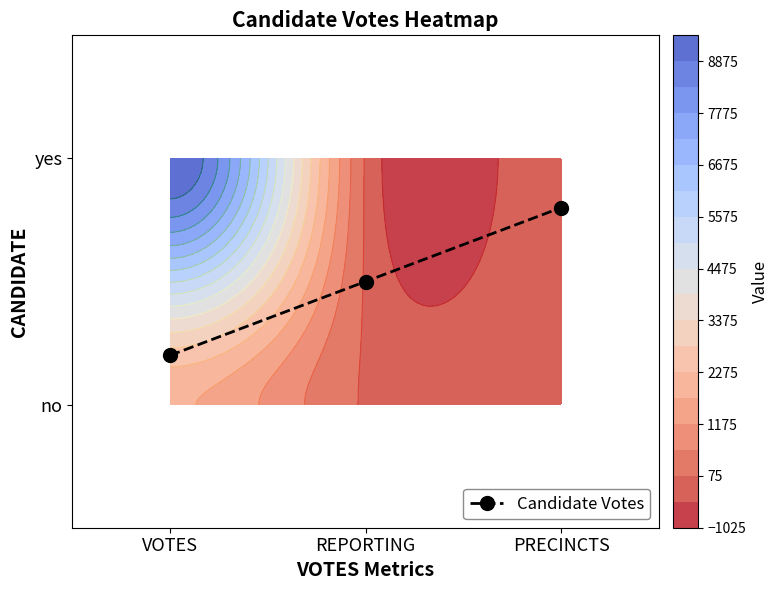

Reading left to right, transcribe all the data shown in this chart.

0.2	0.5	0.8